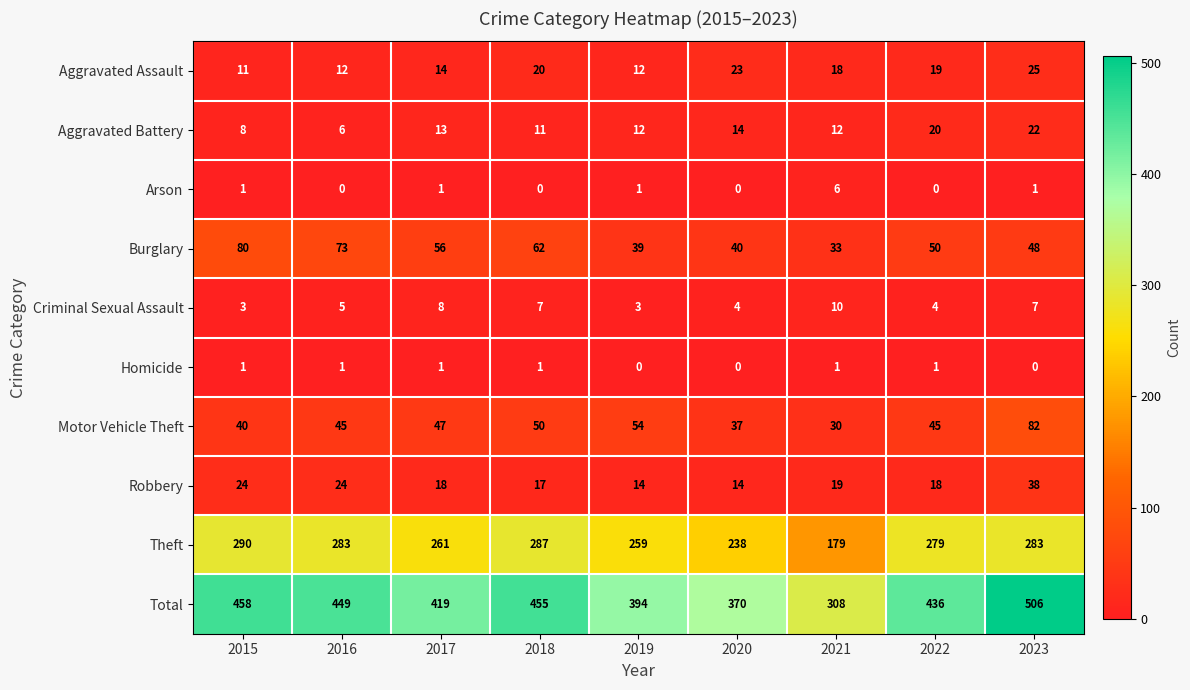

At how many categories does at least one series exceed 479?

1